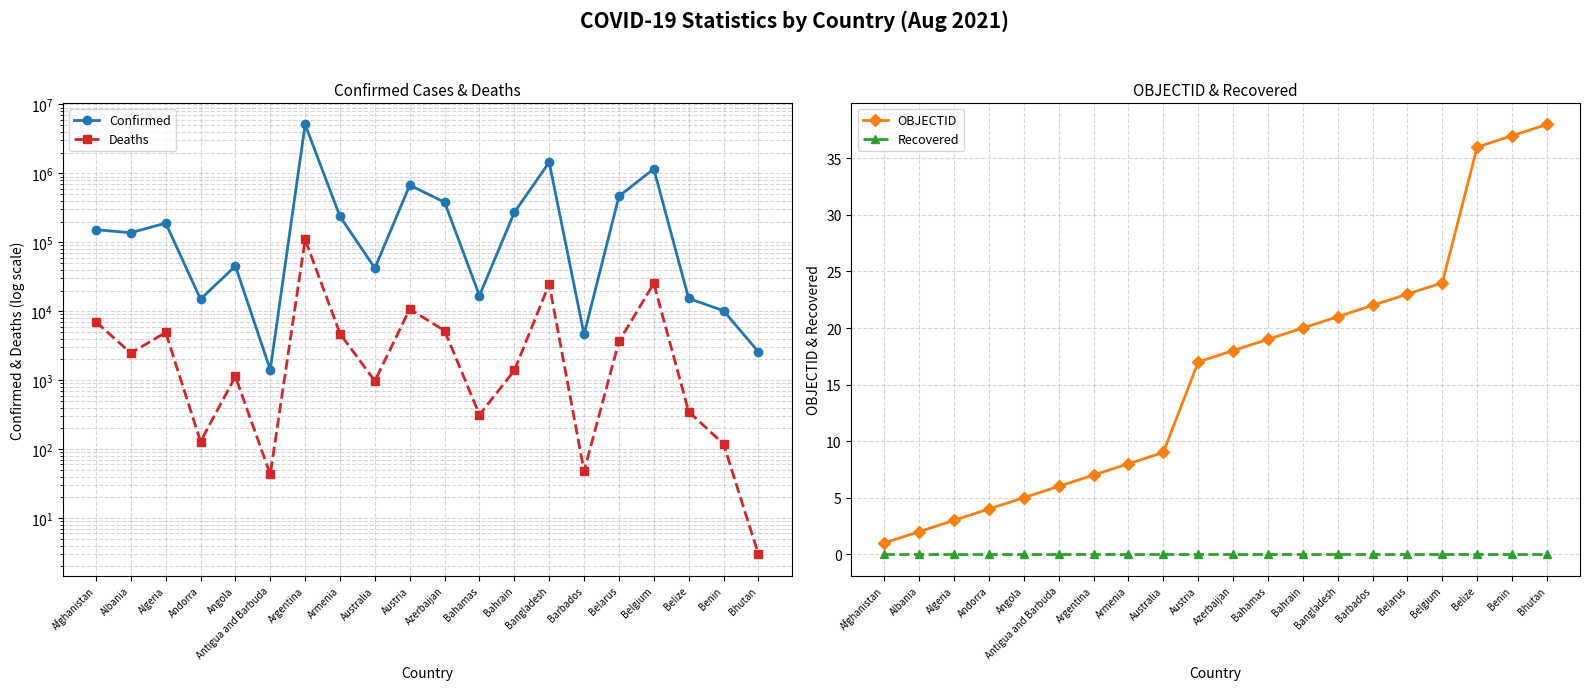

List the labels in order of OBJECTID value, smallest first.

Afghanistan, Albania, Algeria, Andorra, Angola, Antigua and Barbuda, Argentina, Armenia, Australia, Austria, Azerbaijan, Bahamas, Bahrain, Bangladesh, Barbados, Belarus, Belgium, Belize, Benin, Bhutan